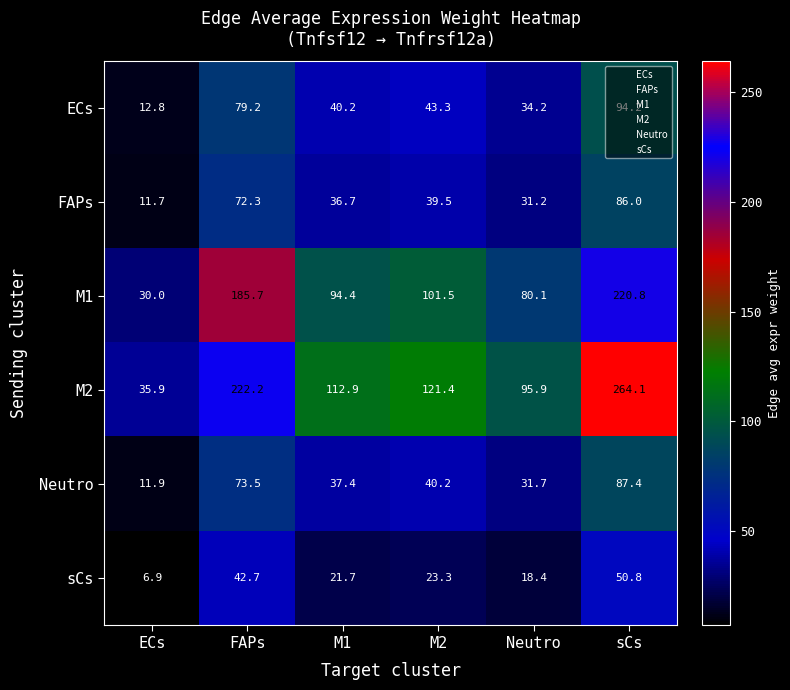

Is it true that FAPs equals 39.5 at M2?

True